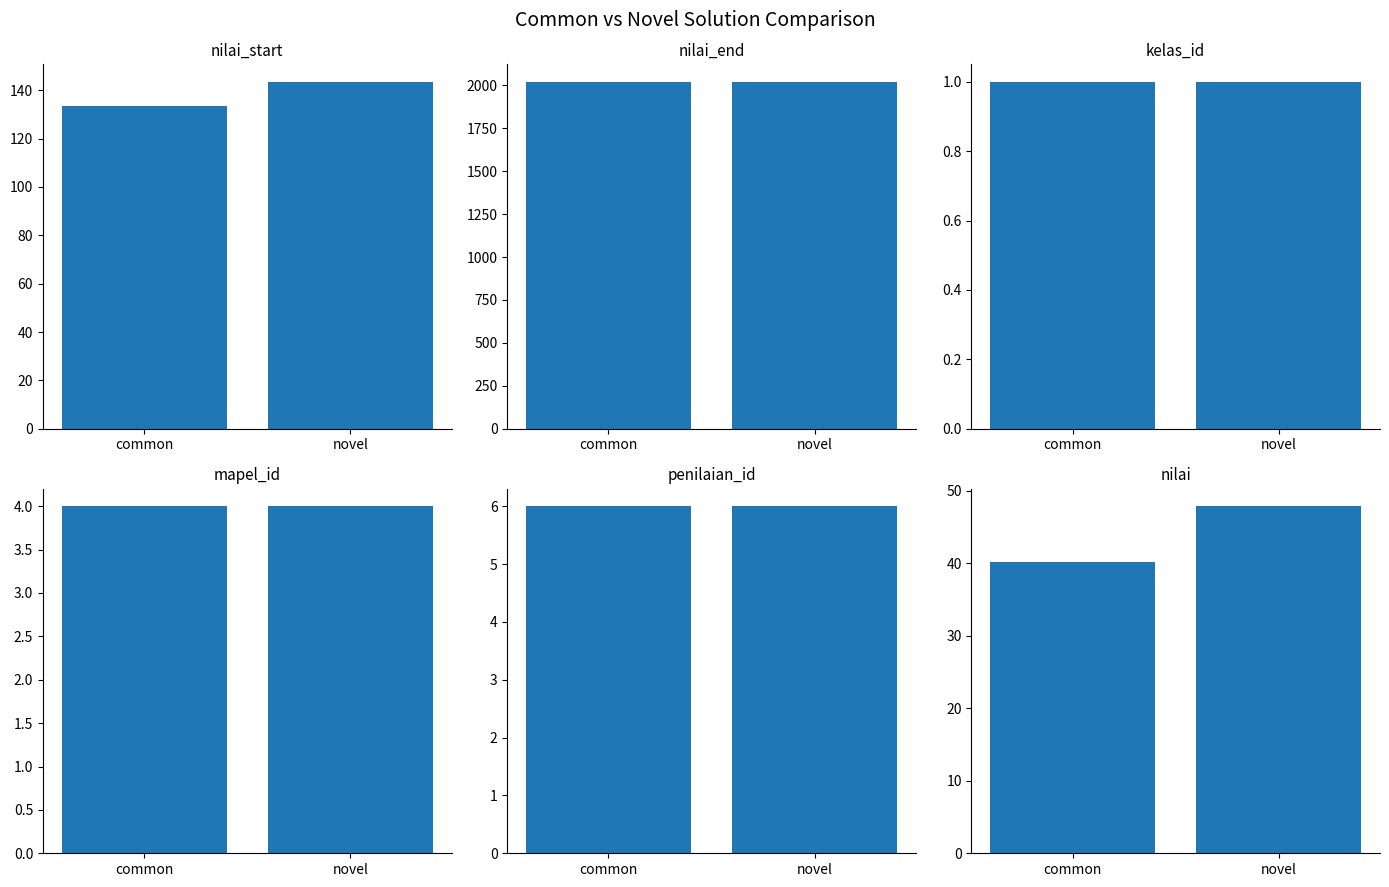

Which series has the largest total across all categories?

nilai_end